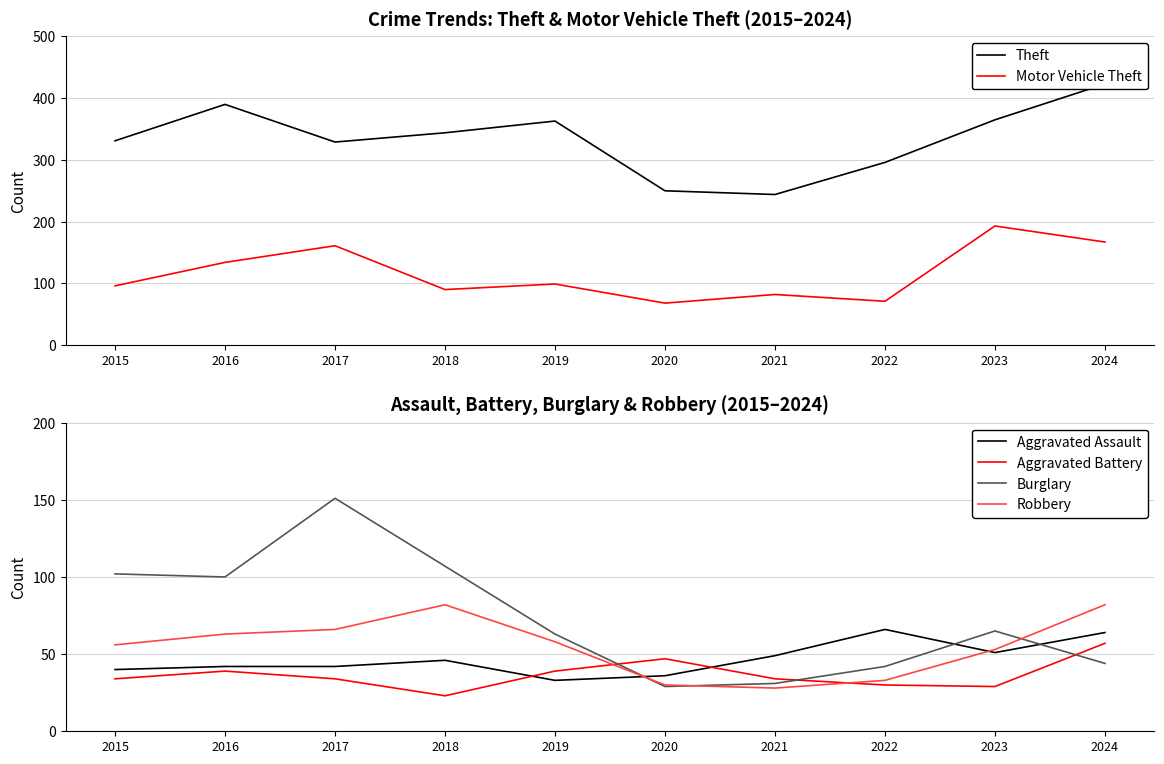

True or false: Burglary and Motor Vehicle Theft cross at least once.

True